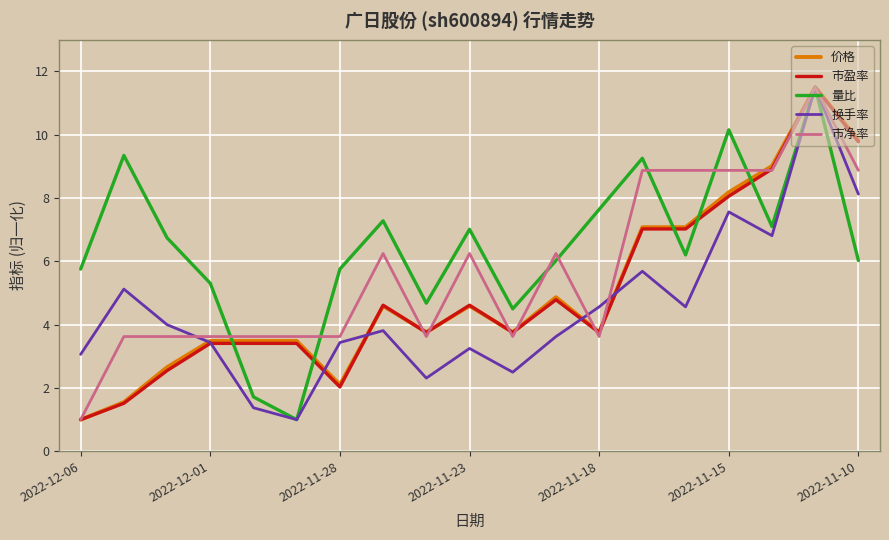

Does the chart have visible grid lines?

Yes